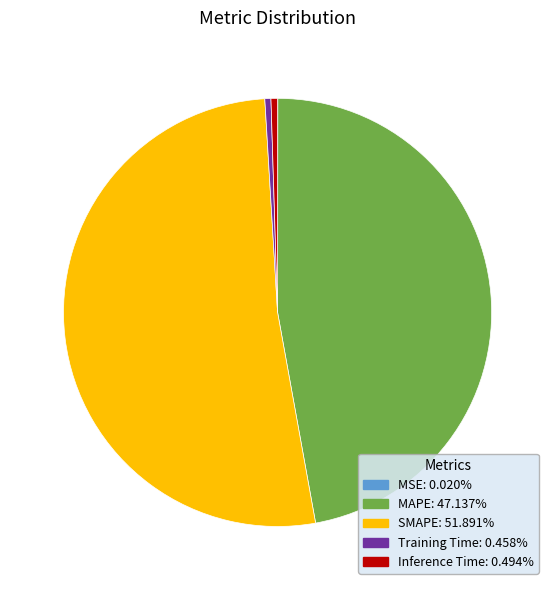

Do SMAPE and MAPE together represent more than half of the pie?

Yes